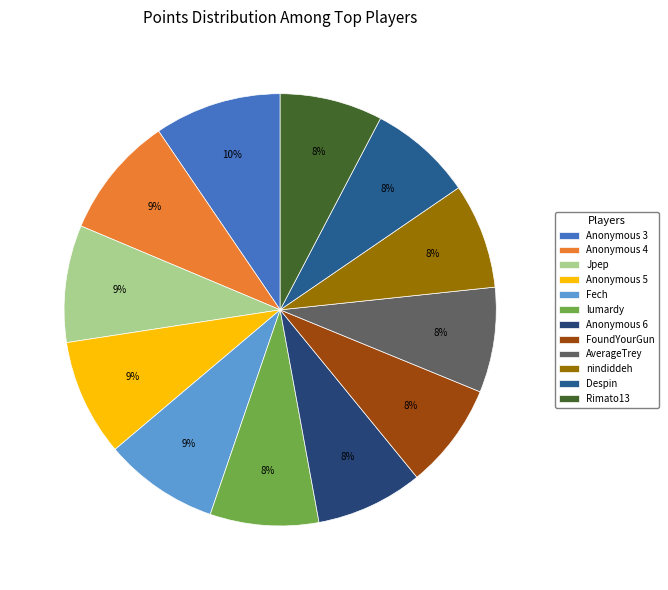

To the nearest percent, what percentage of the pie is Despin?

8%